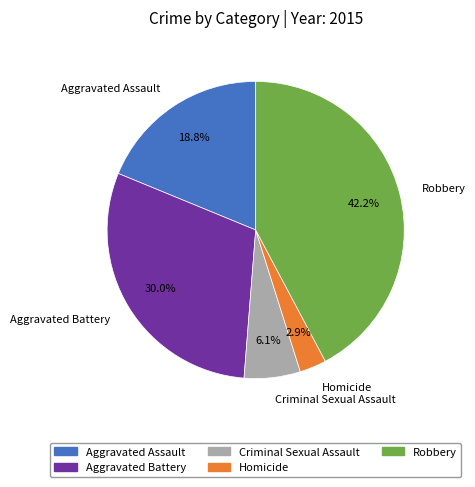

What is the smallest slice in the pie chart?

Homicide